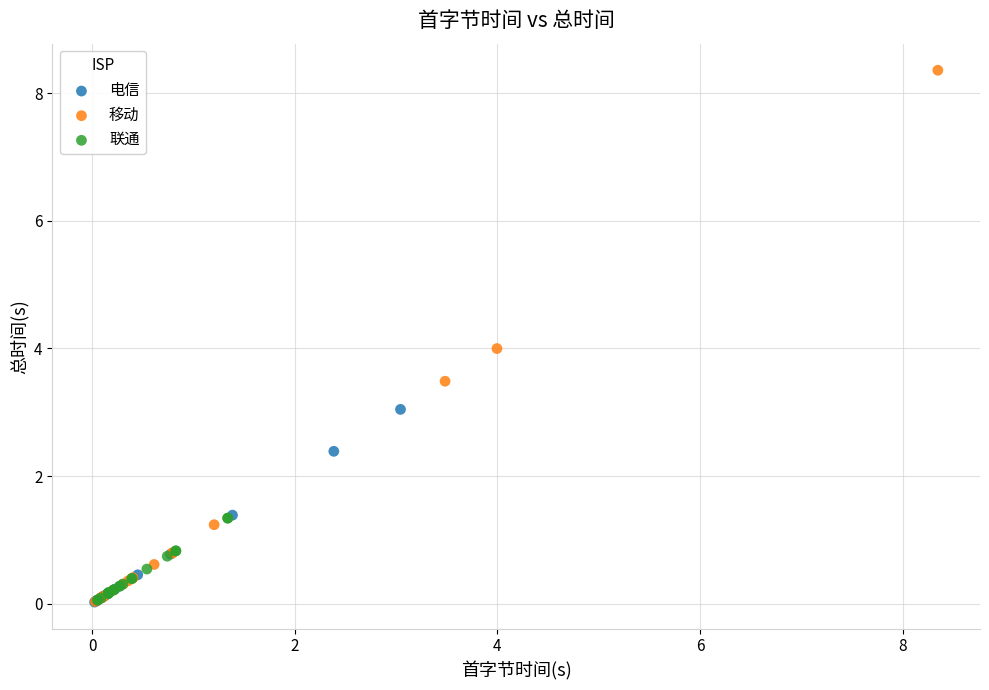

Which series has the widest spread of Y values?

移动